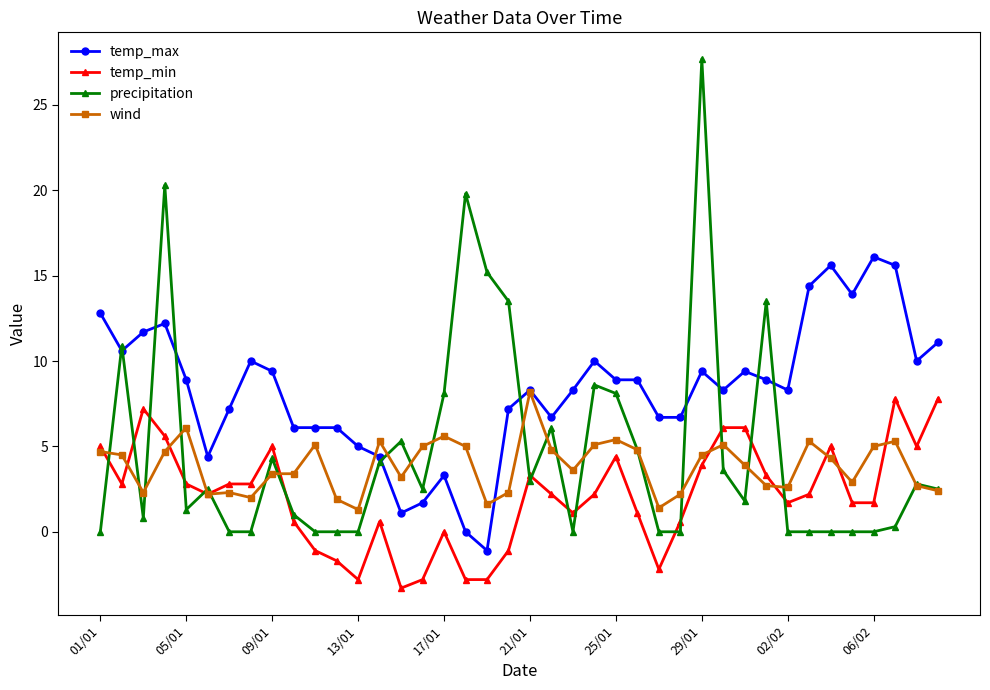

True or false: temp_max has more than 1 points higher than both neighbors.

True